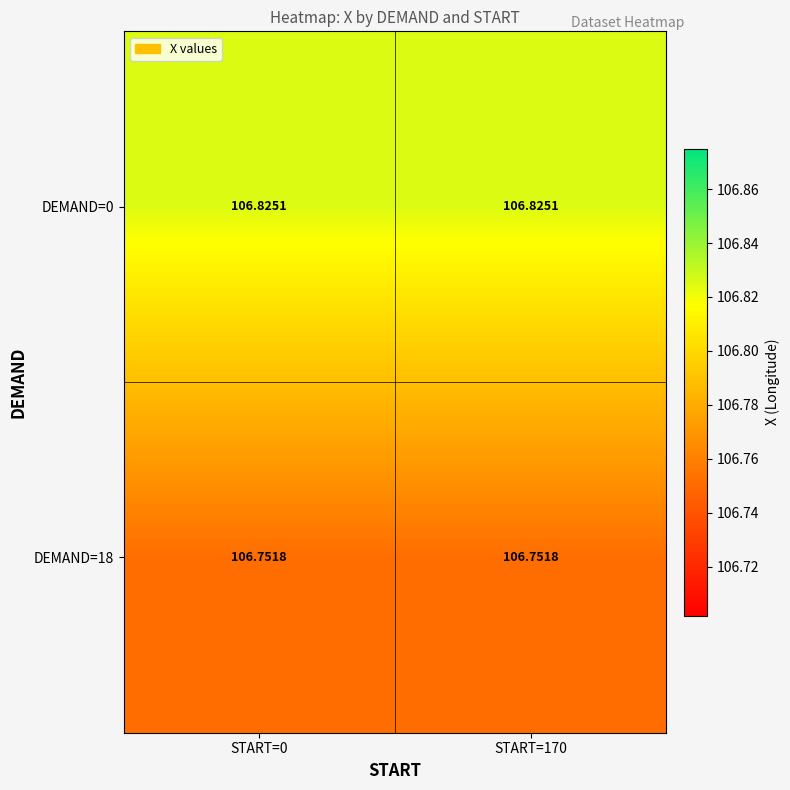

Is the value of DEMAND=18 at START=0 greater than the value of DEMAND=0 at START=170?

No